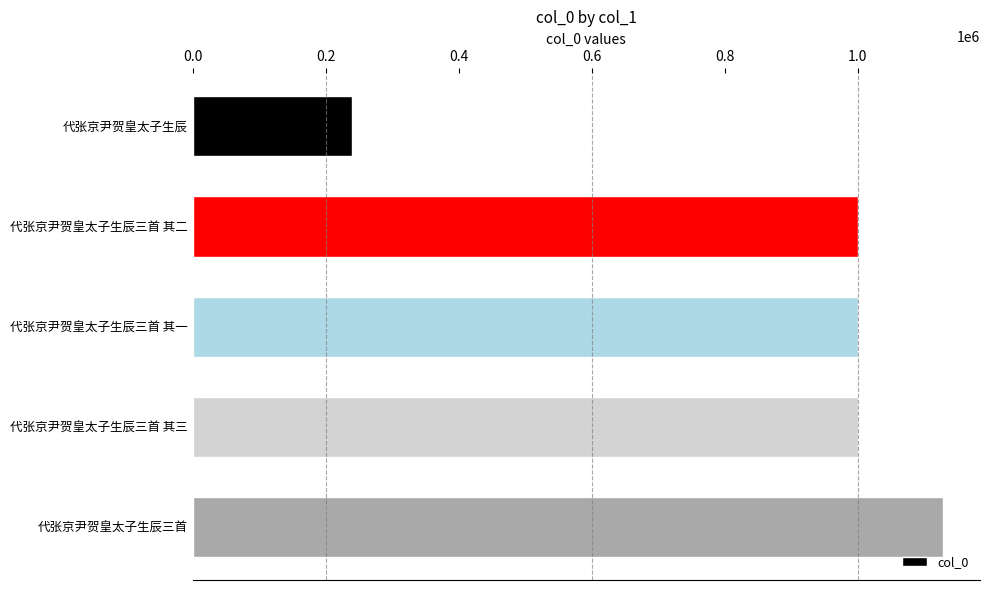

What is the sum of all values?

4368193